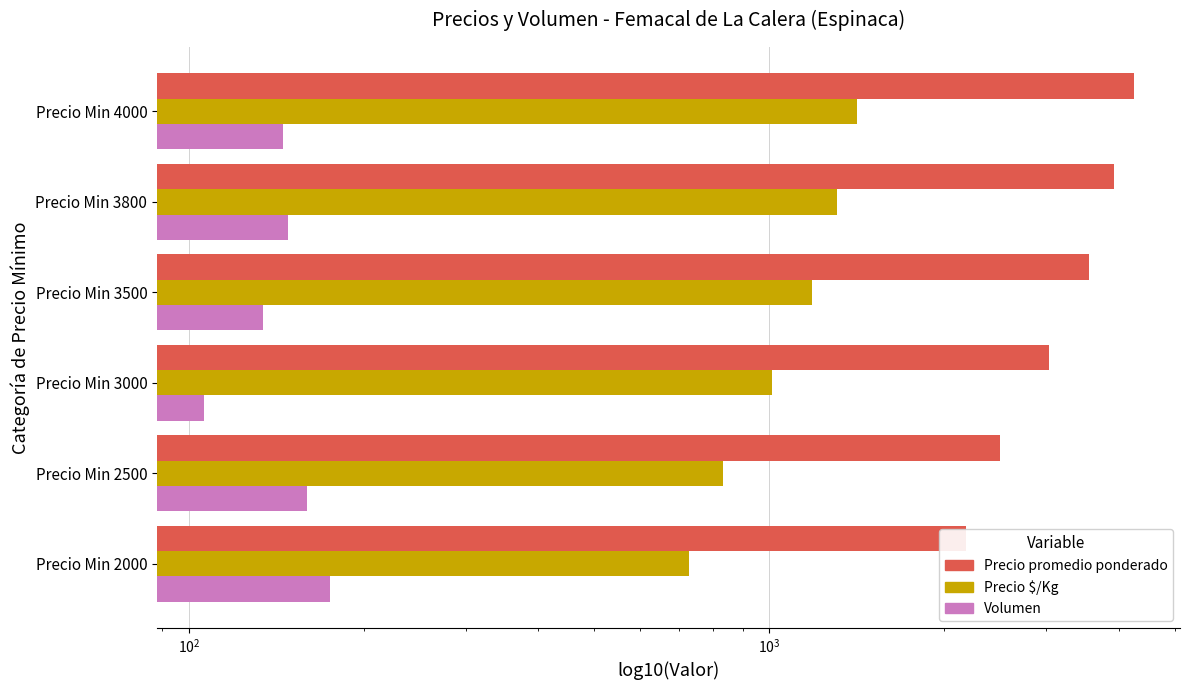

Which series has the widest spread of values?

Precio promedio ponderado